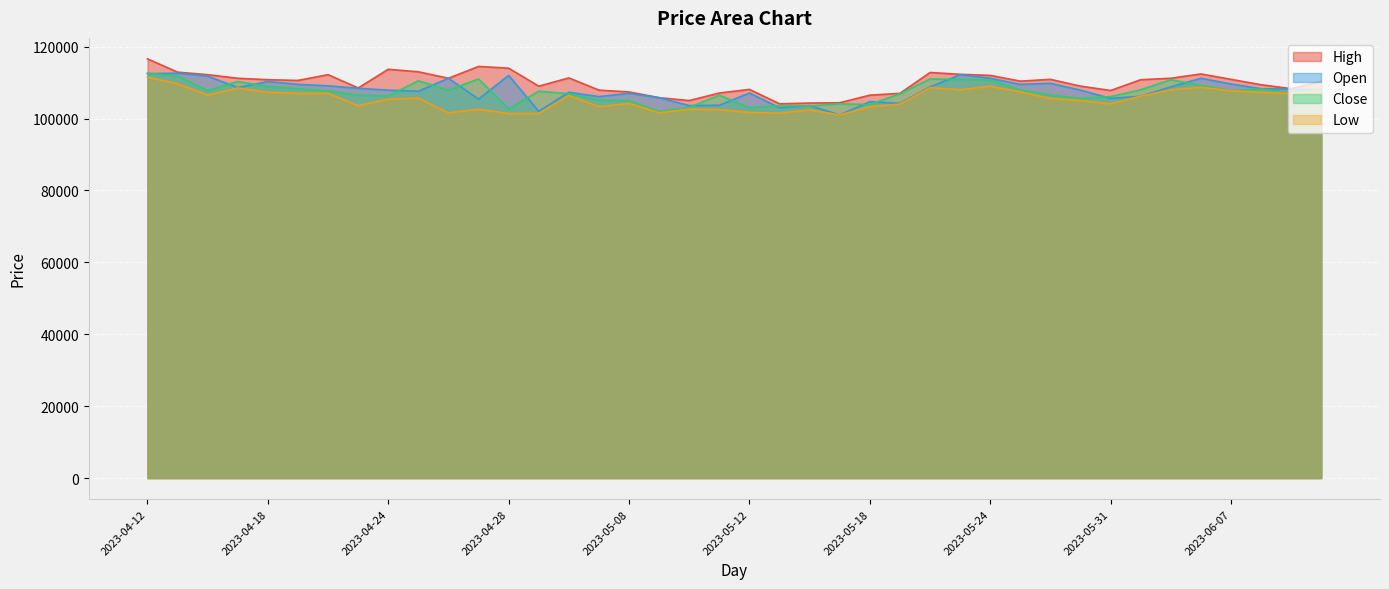

True or false: Open has a value of 171170 at 2023-05-16.

False